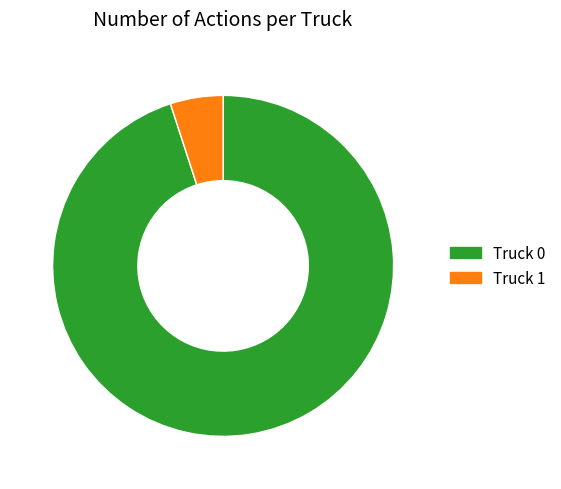

How many segments does this pie chart have?

2